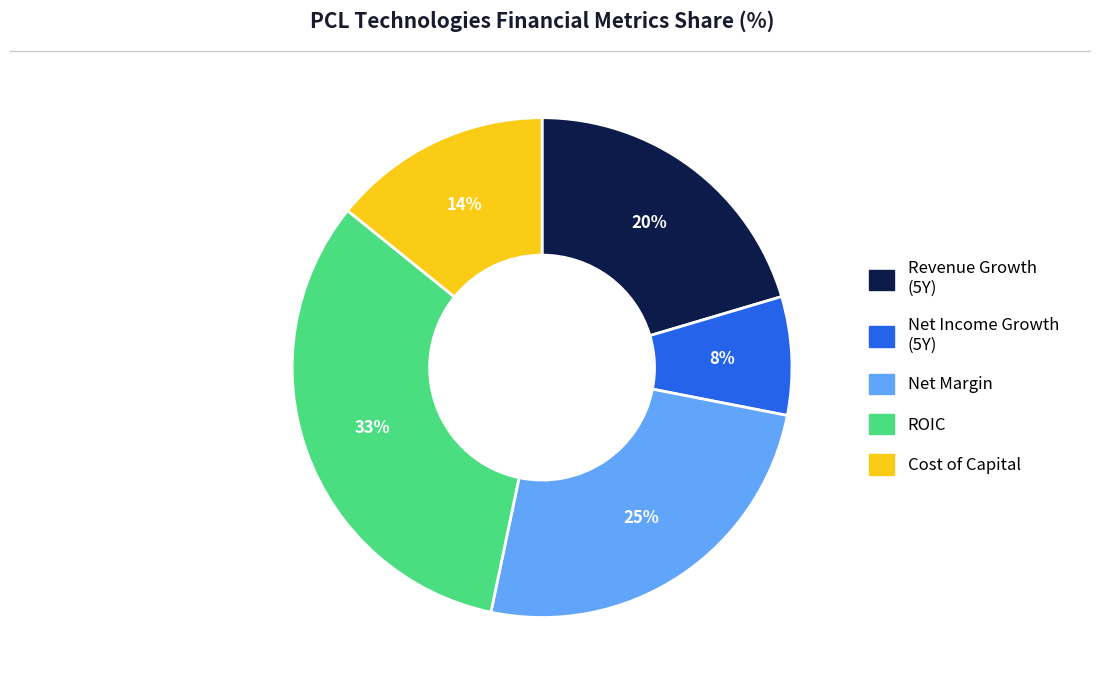

Is there any slice that represents more than half of the pie?

No